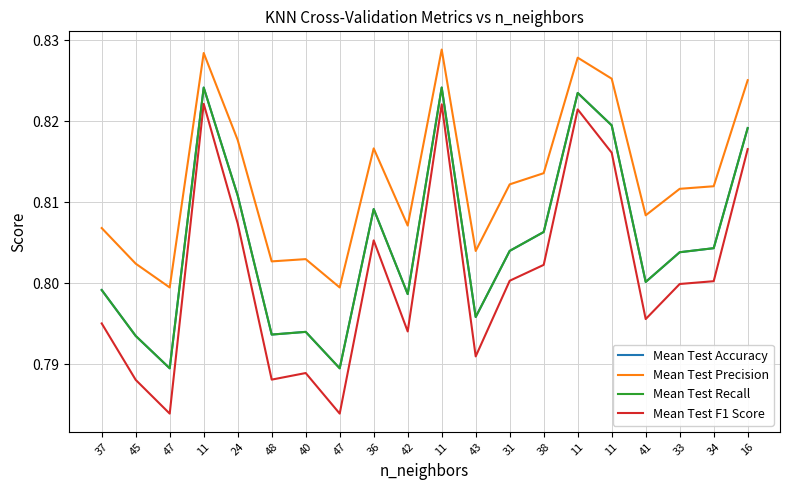

What is the label of the 7th point from the right?

38